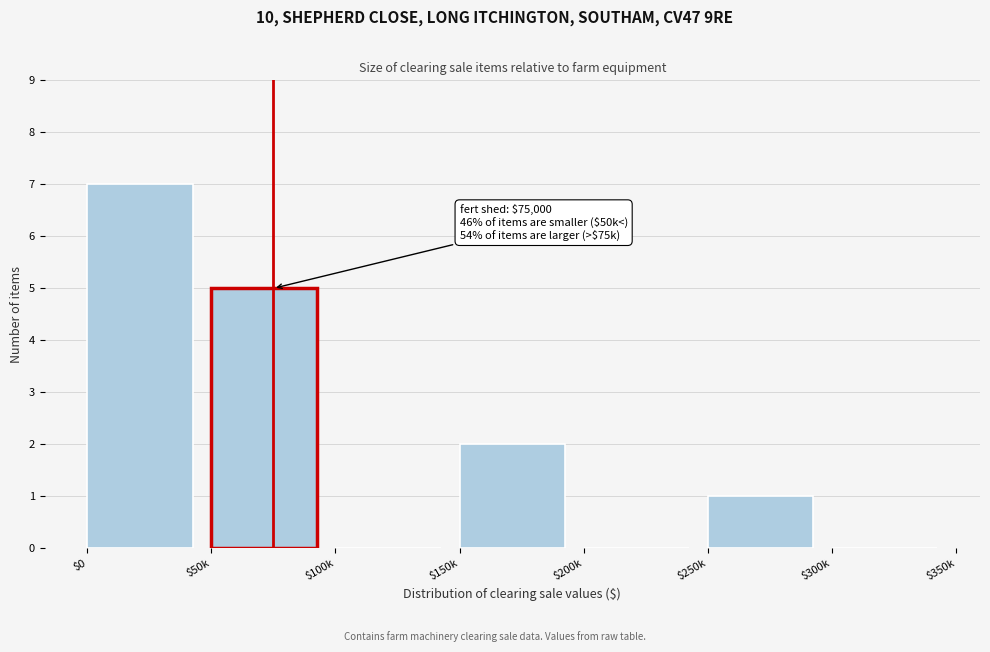

What is the sum of all values?

15